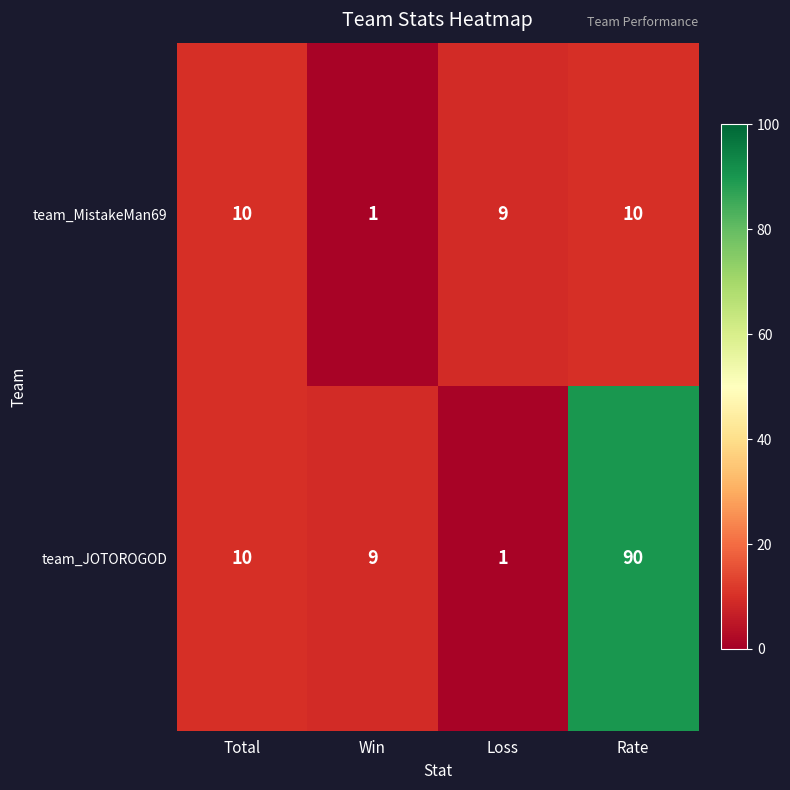

What is the maximum value shown in the chart?

90